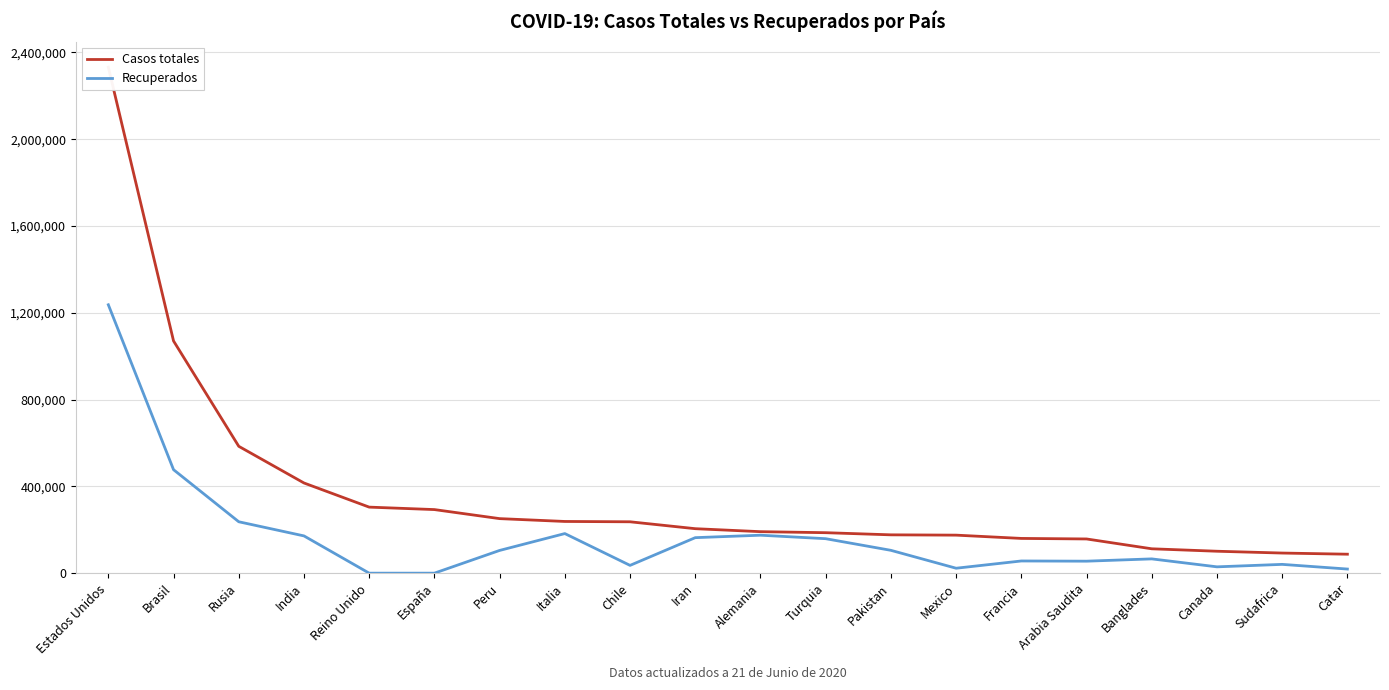

Rank the categories by Casos totales value from lowest to highest.

Catar, Sudafrica, Canada, Banglades, Arabia Saudita, Francia, Mexico, Pakistan, Turquia, Alemania, Iran, Chile, Italia, Peru, España, Reino Unido, India, Rusia, Brasil, Estados Unidos